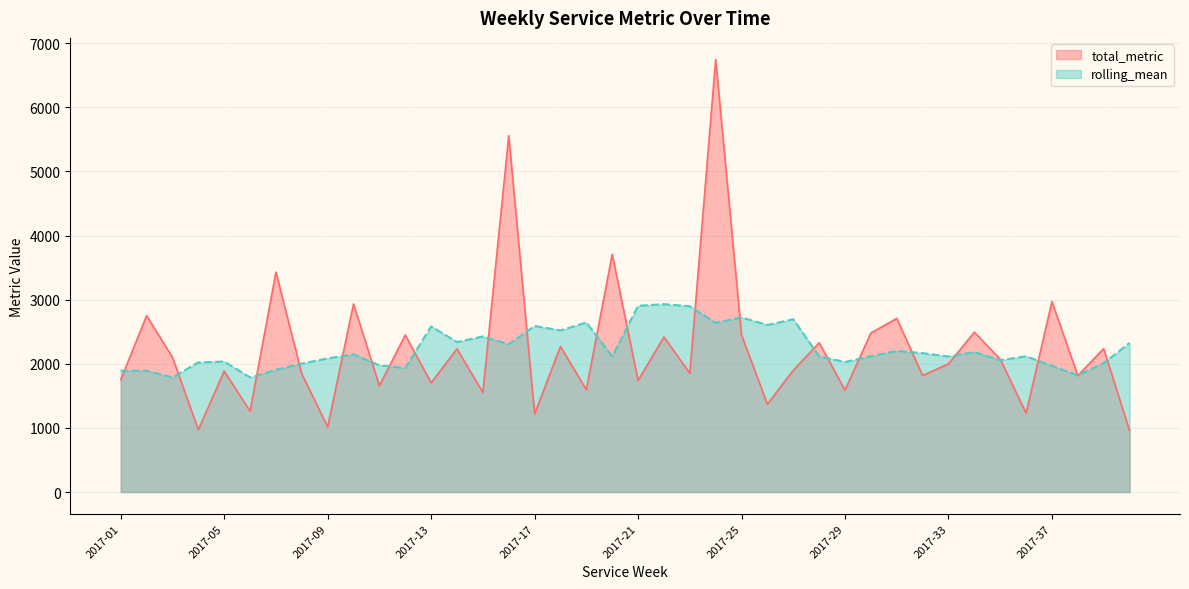

Rank the series by their average value, from highest to lowest.

rolling_mean, total_metric